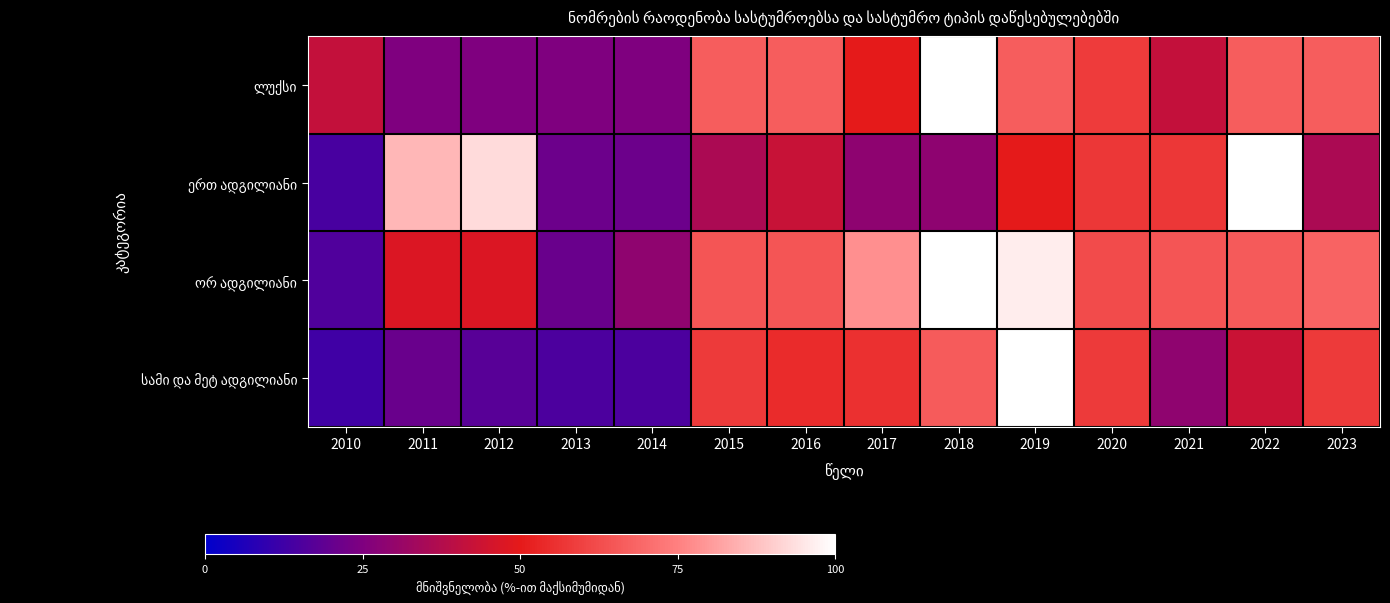

Which series has the largest total across all categories?

ორ ადგილიანი